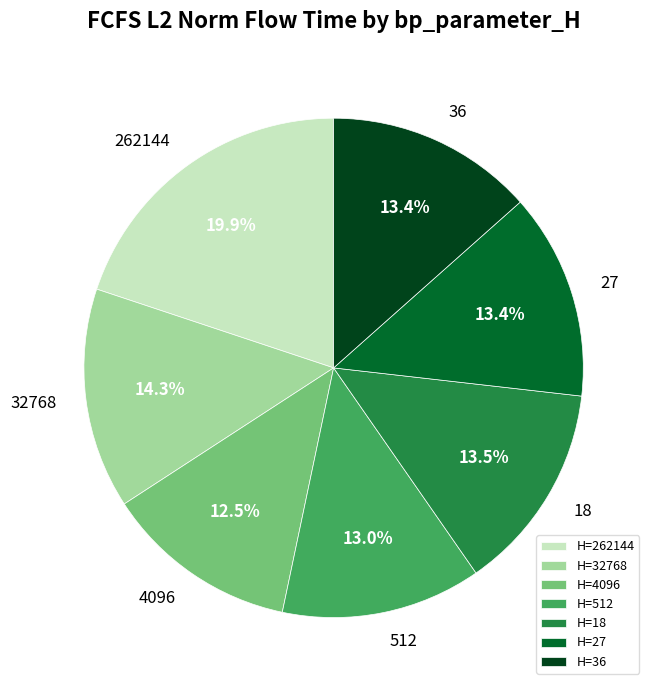

Which category has the biggest portion of the pie?

H=262144